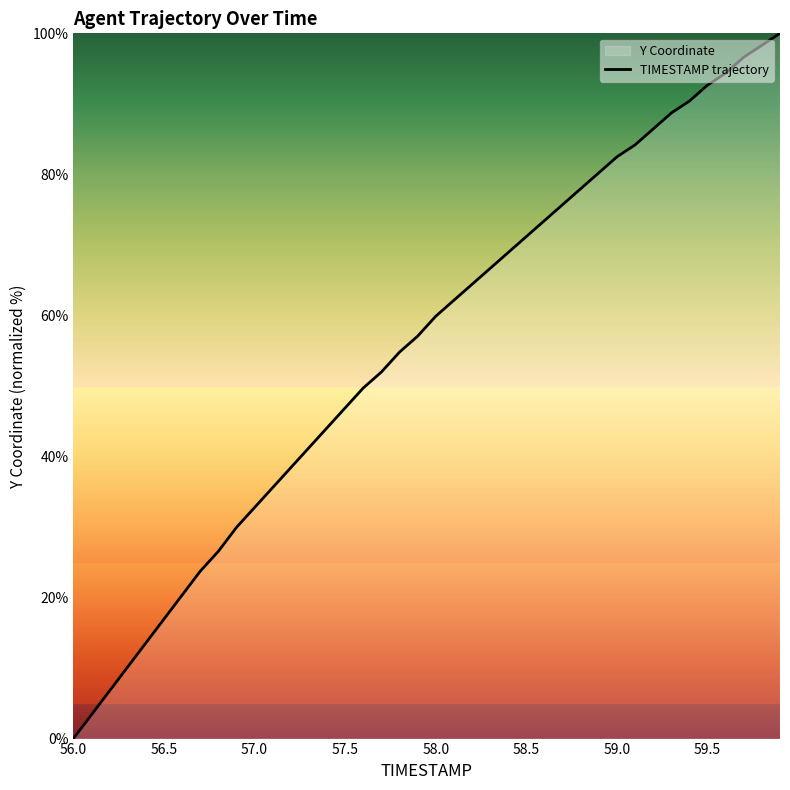

Which label corresponds to the smallest value in the chart?

56.0